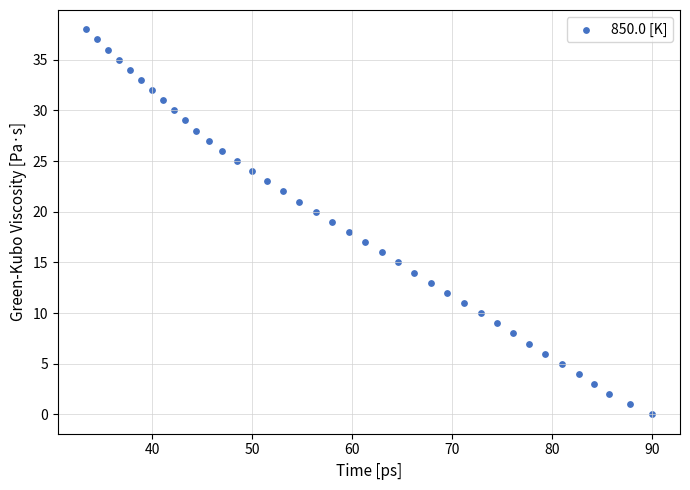

What is the range of Y values (max minus min)?

38